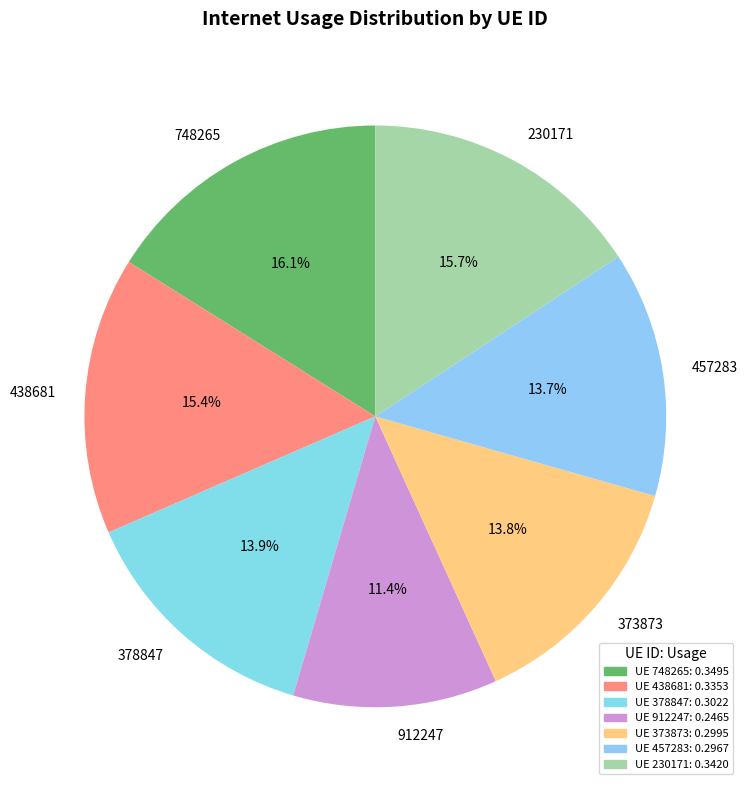

To the nearest percent, what is the average slice percentage?

14%